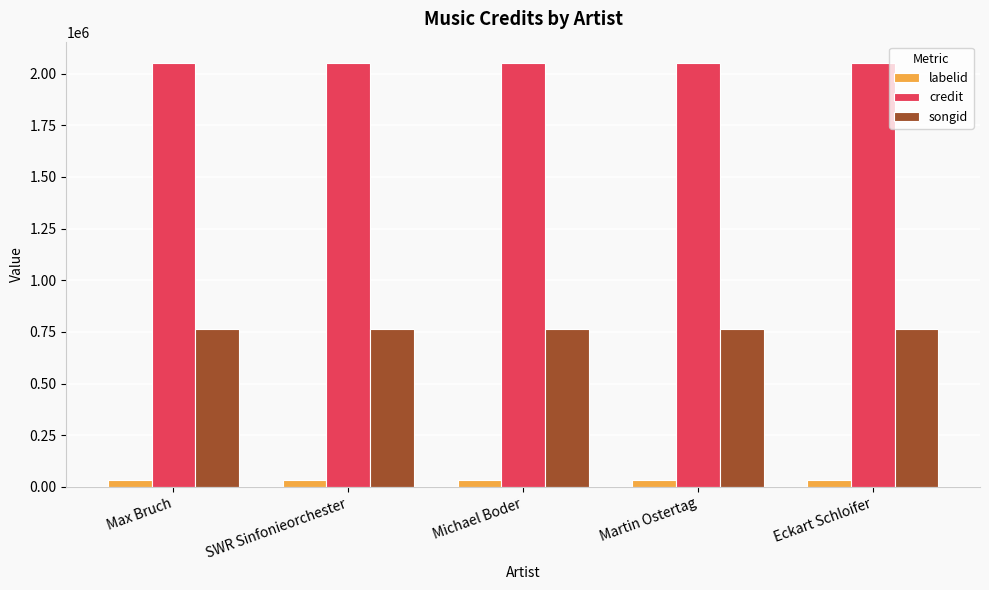

How many data points does each series have?

5